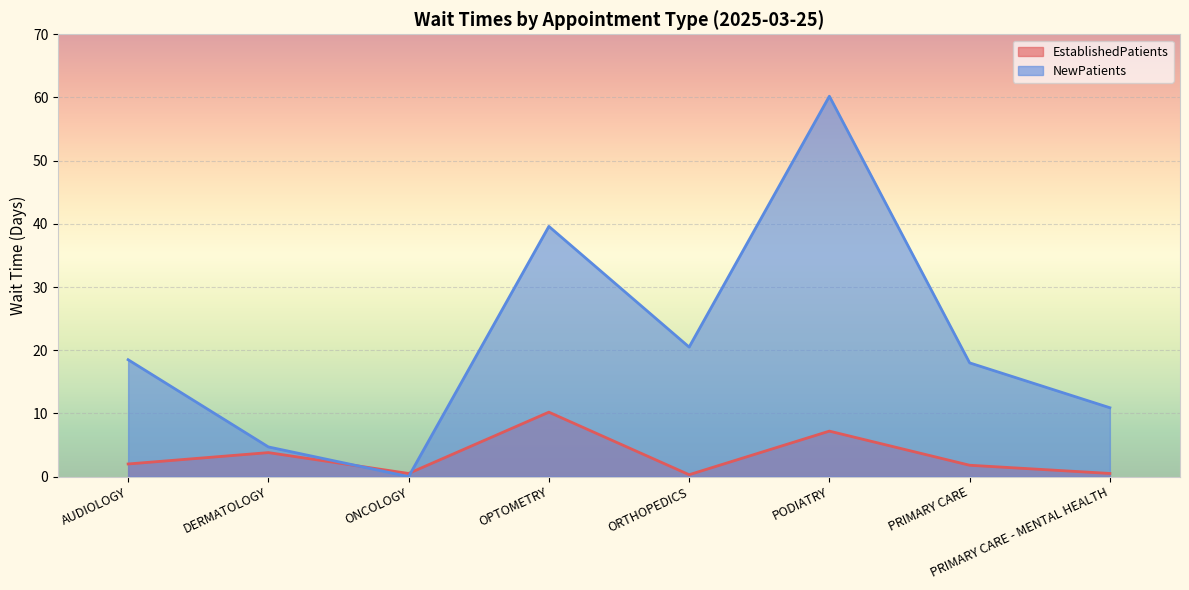

How many data points in NewPatients are above 18?

4